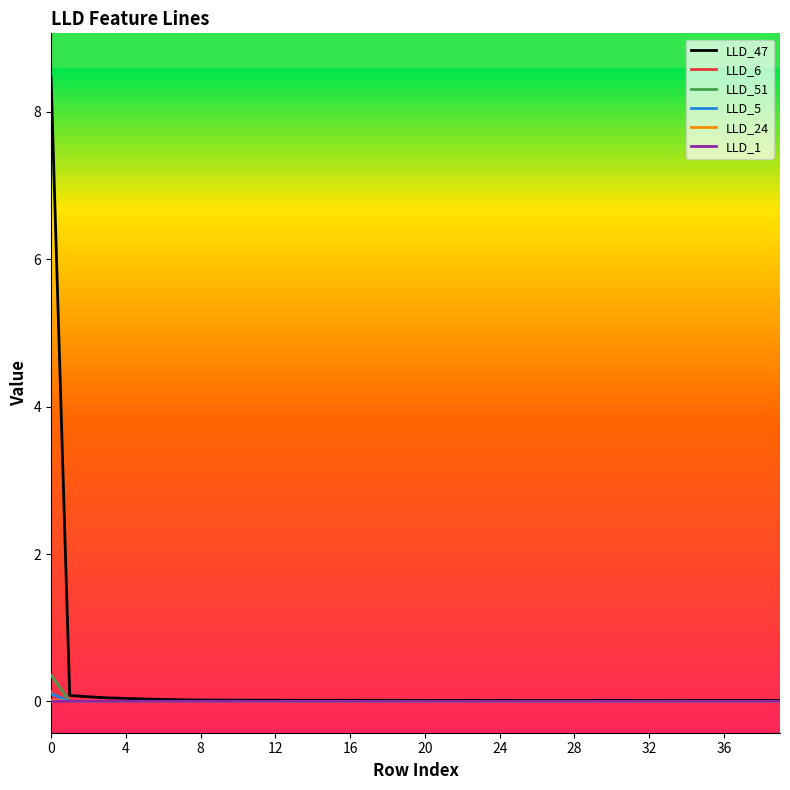

What is the greatest value displayed?

8.5